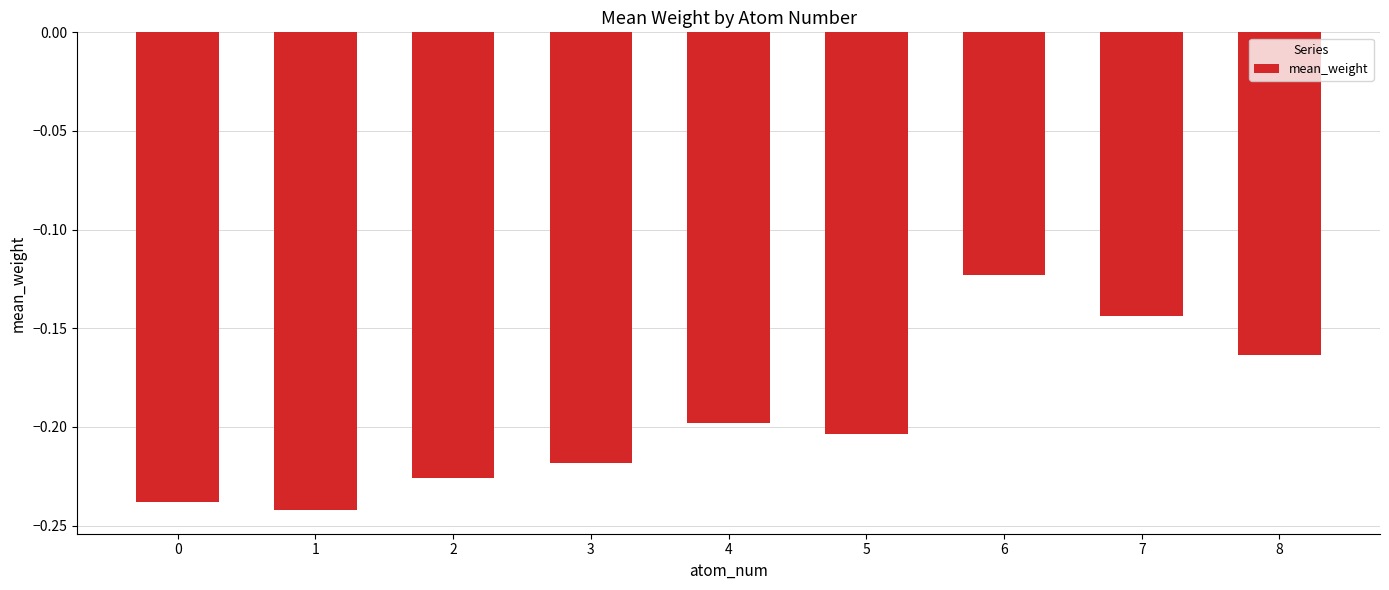

Are the bars grouped side by side (vs. stacked)?

No